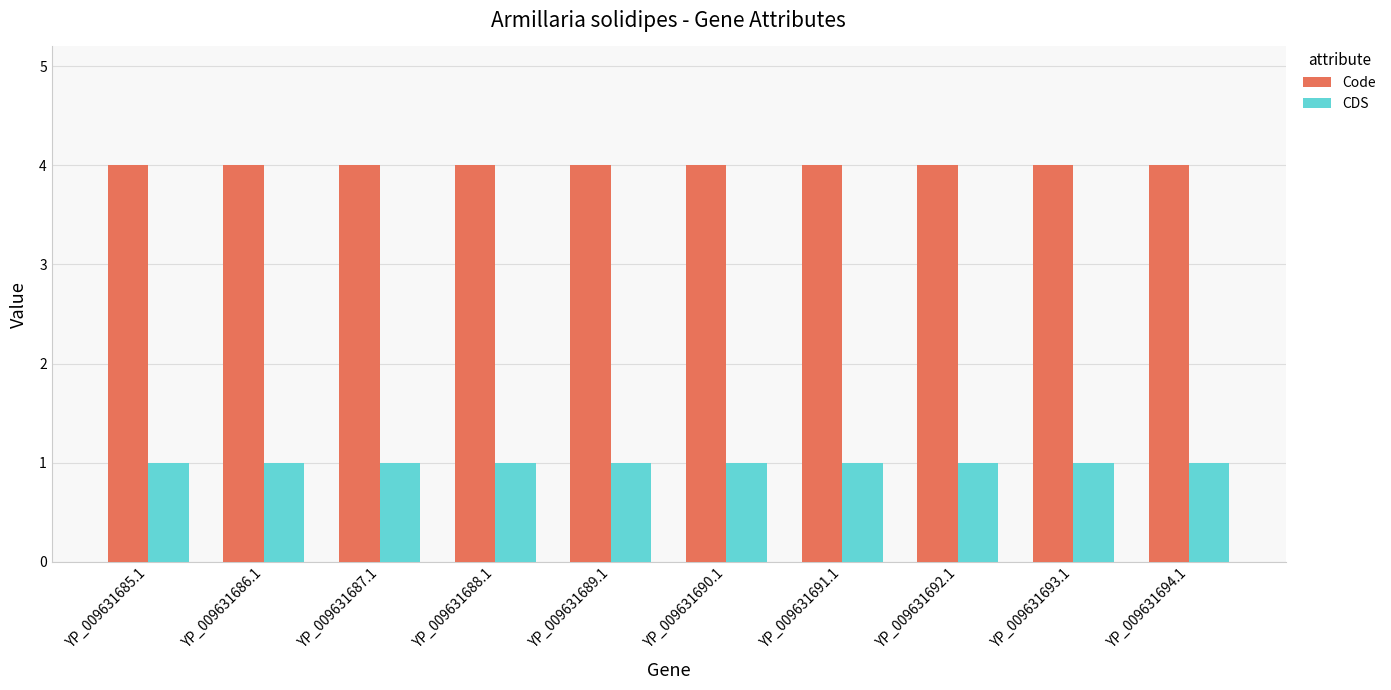

What is the minimum value shown in the chart?

1